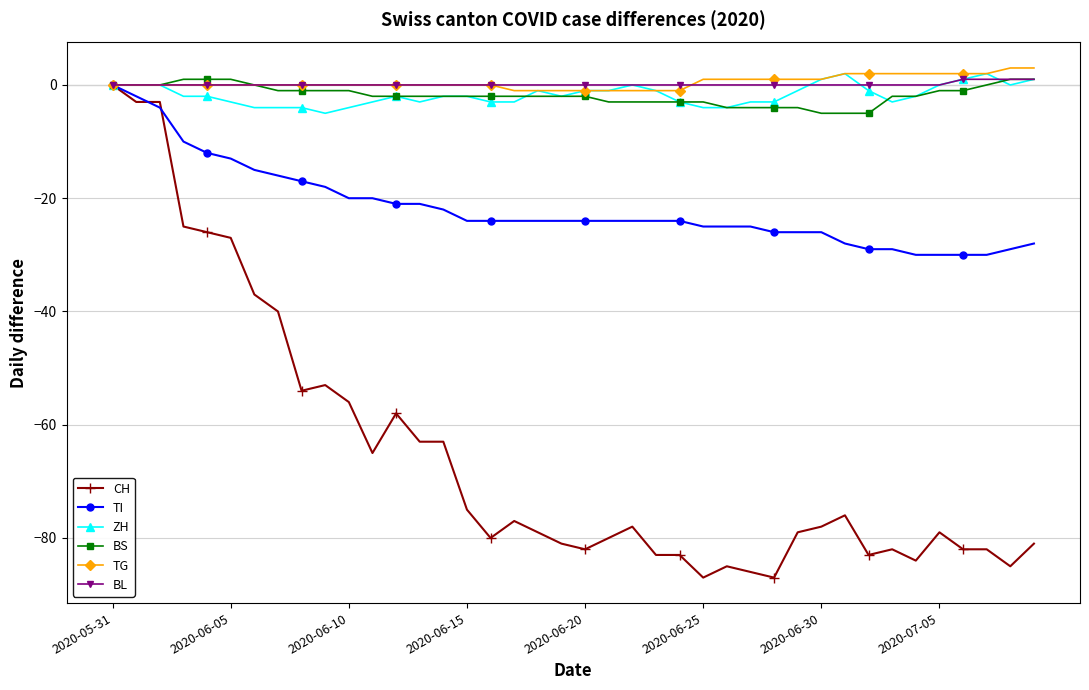

What is the maximum value shown in the chart?

3